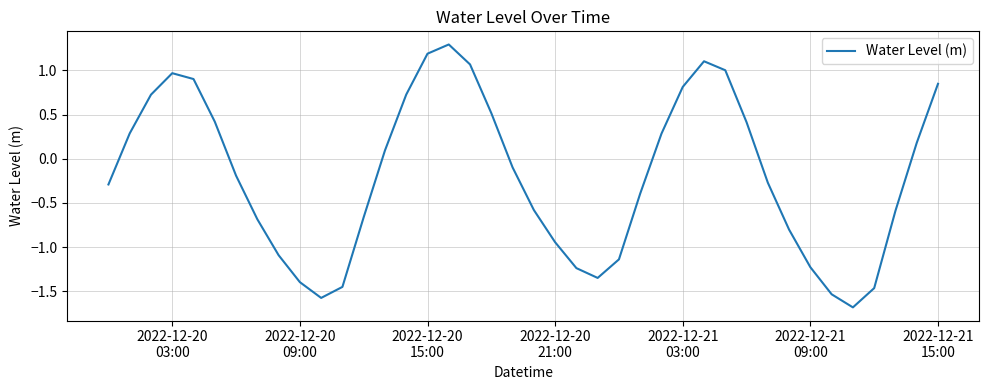

What is the smallest value displayed?

-1.7